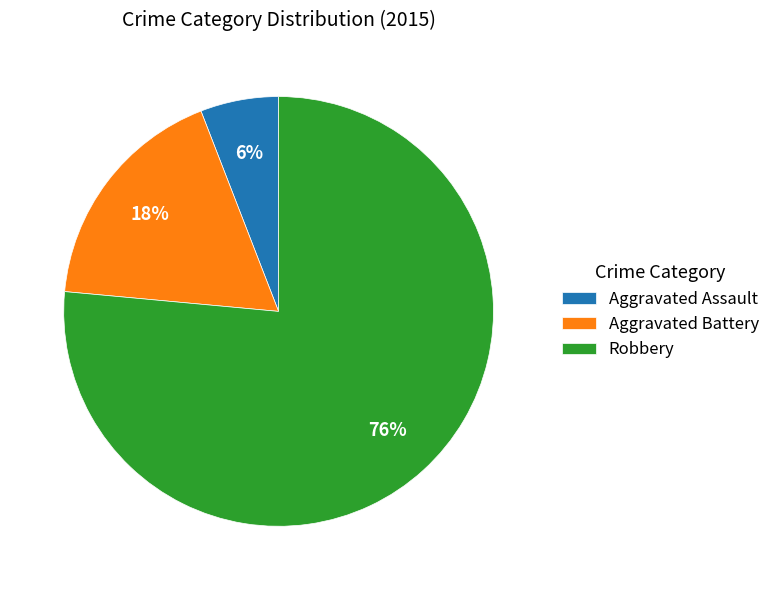

Rank the categories by value from lowest to highest.

Aggravated Assault, Aggravated Battery, Robbery